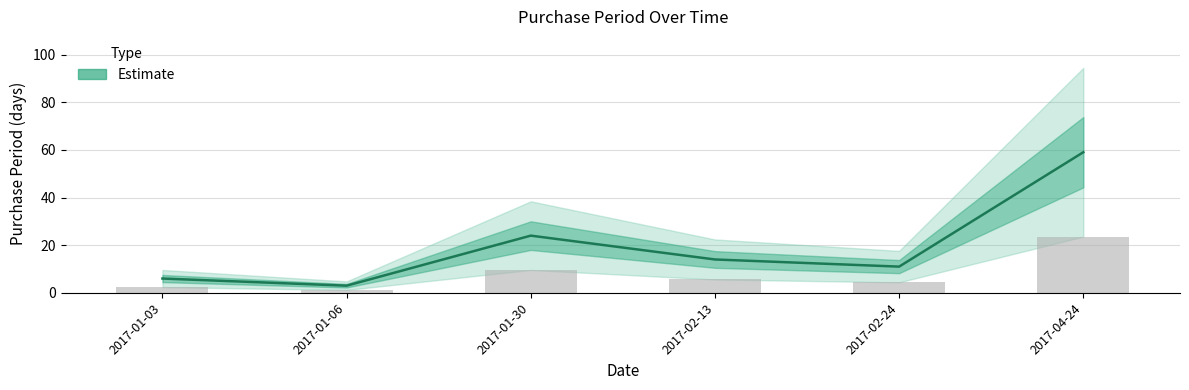

Reading right to left, what are all the values shown in this chart?

59	11	14	24	3	6